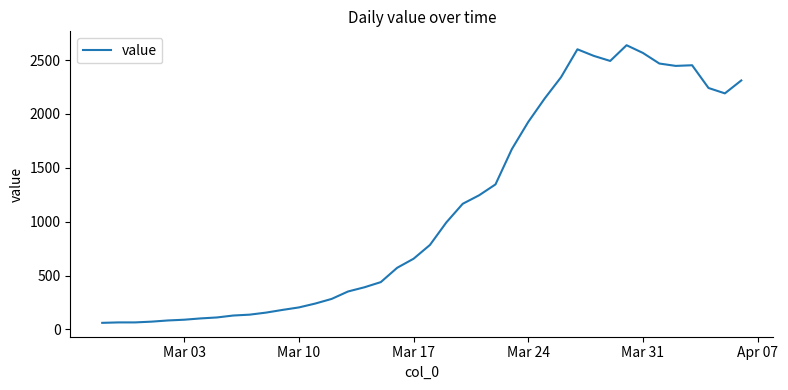

What is the maximum value shown in the chart?

2638